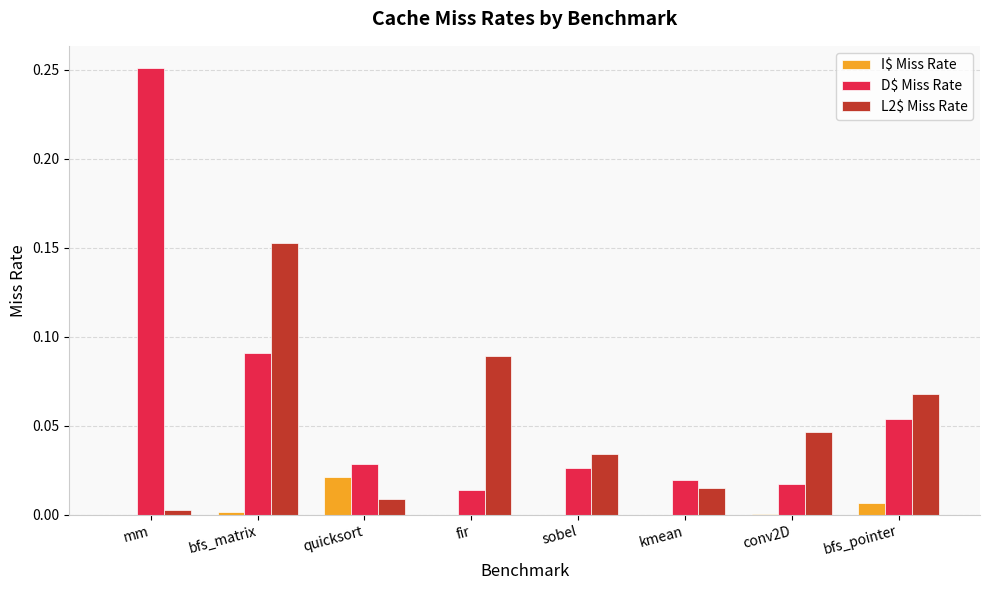

The L2$ Miss Rate series shows 0.0 at bfs_pointer. True or false?

False